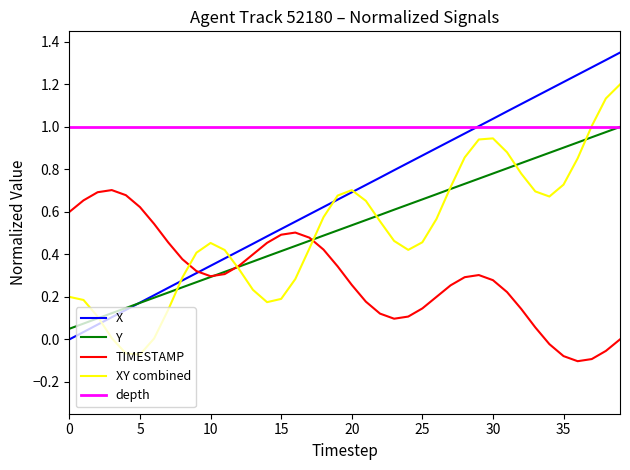

Which series has the largest total across all categories?

depth